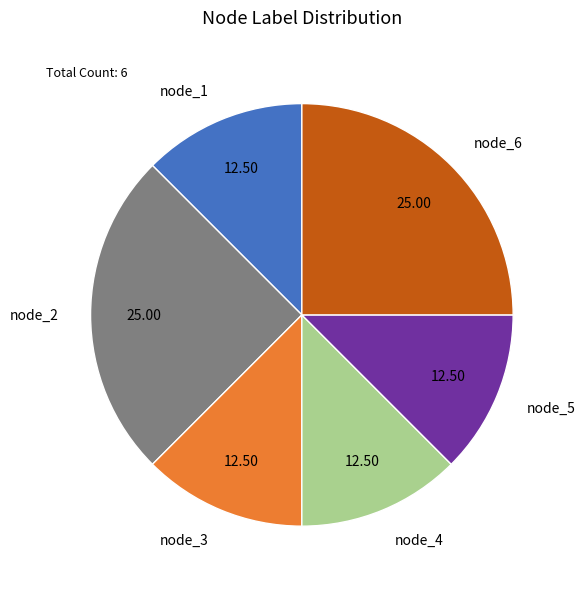

How many segments does this pie chart have?

6